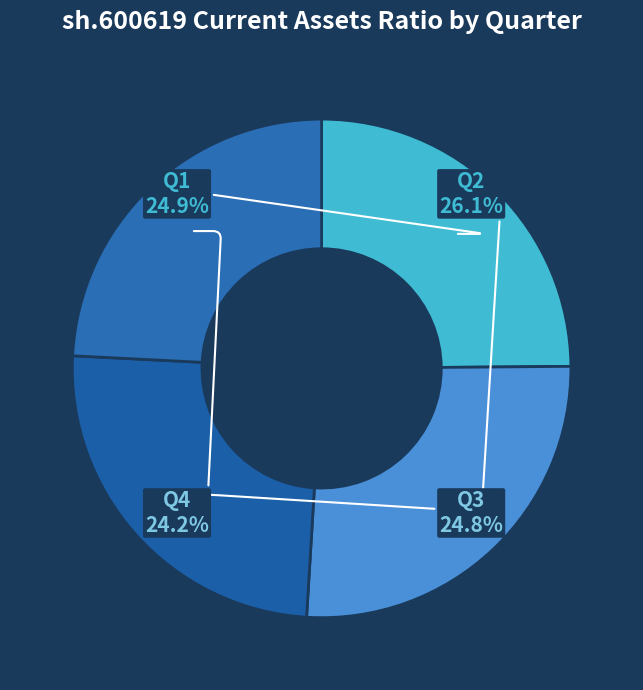

Does Q1 represent more than half of the total?

No